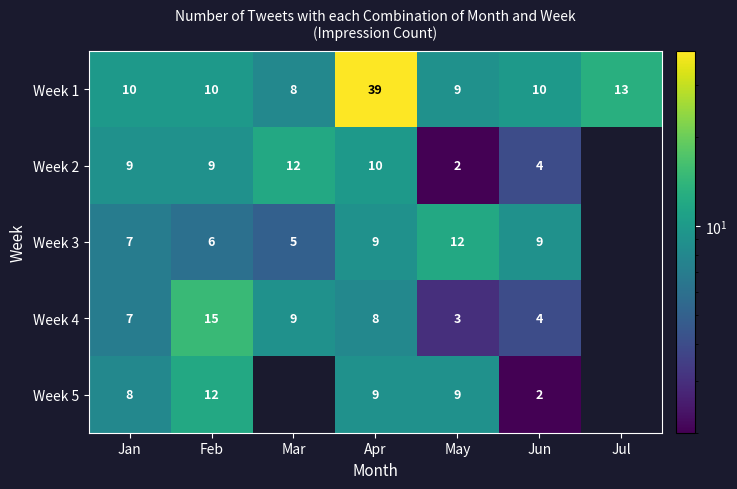

What is the sum of all Week 1 values?

99